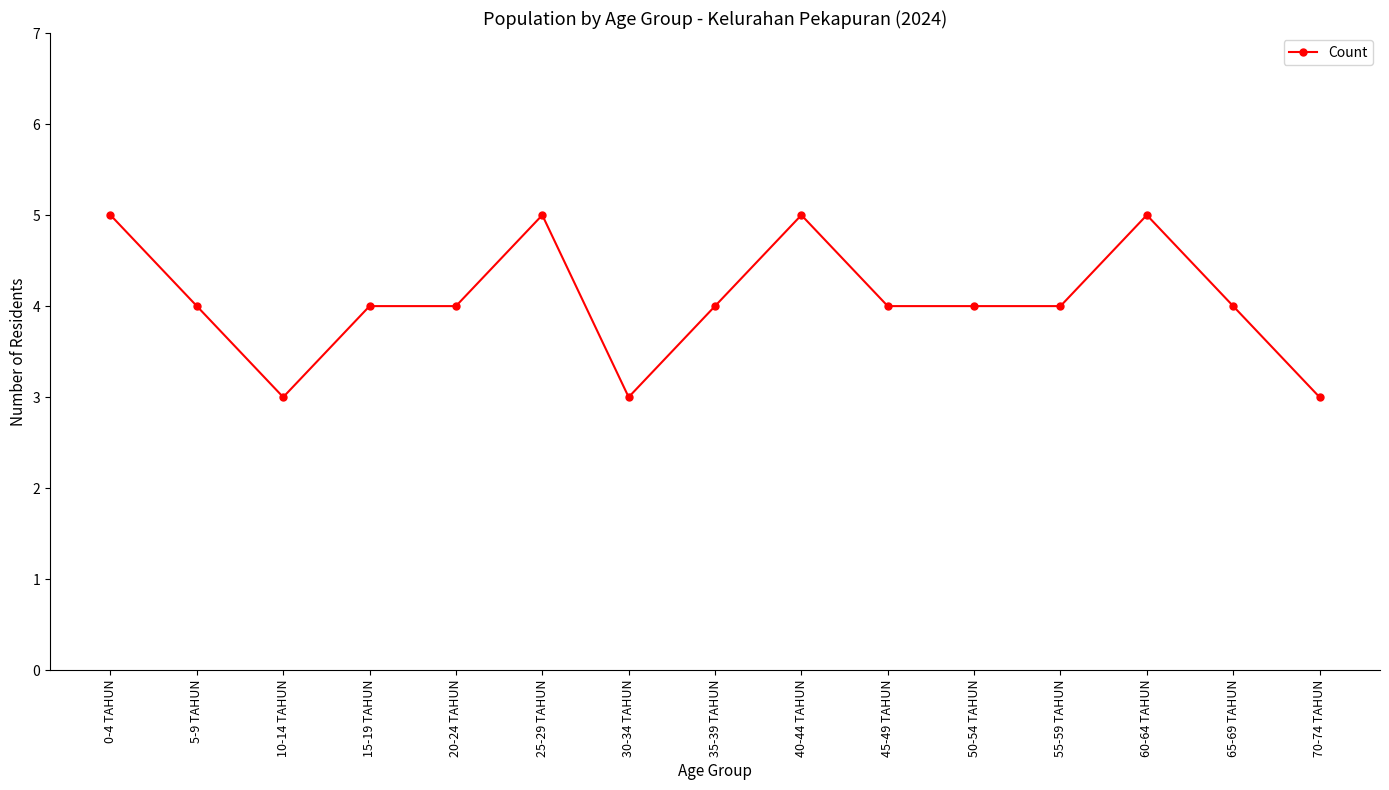

What is the difference between the maximum and minimum values?

2